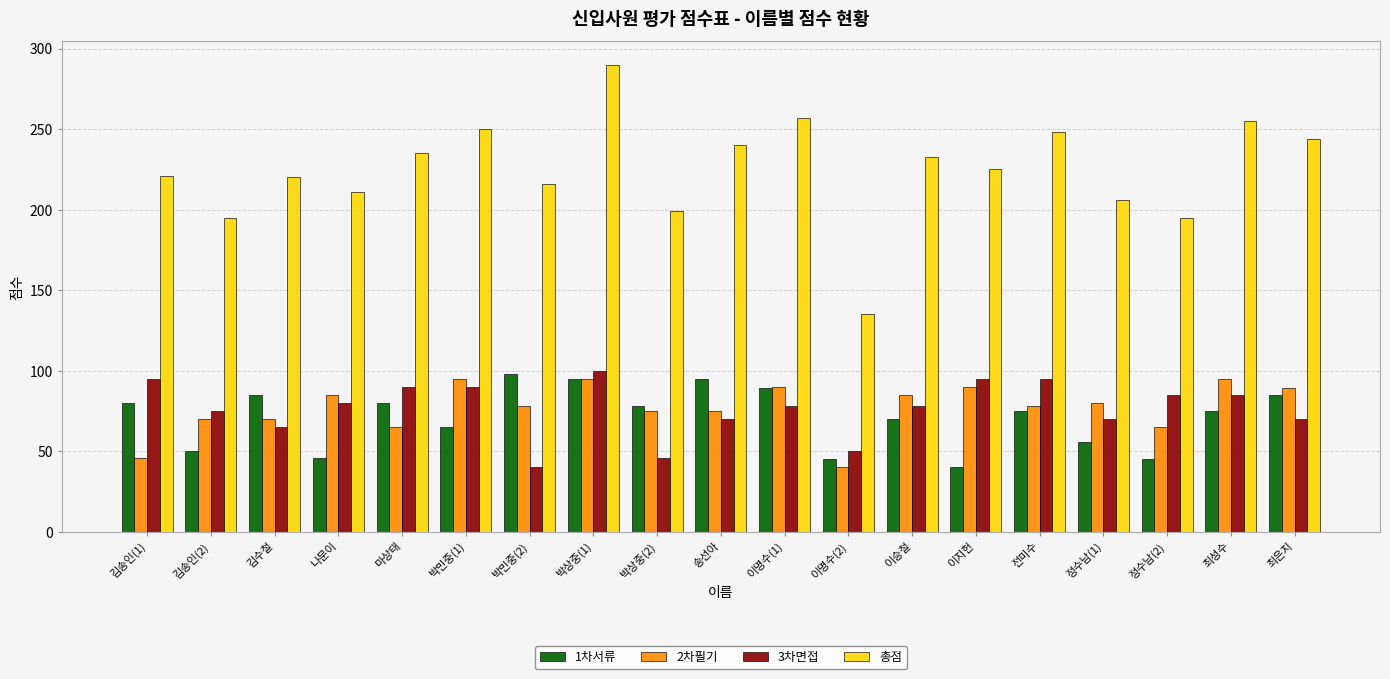

How many groups of bars are there?

19